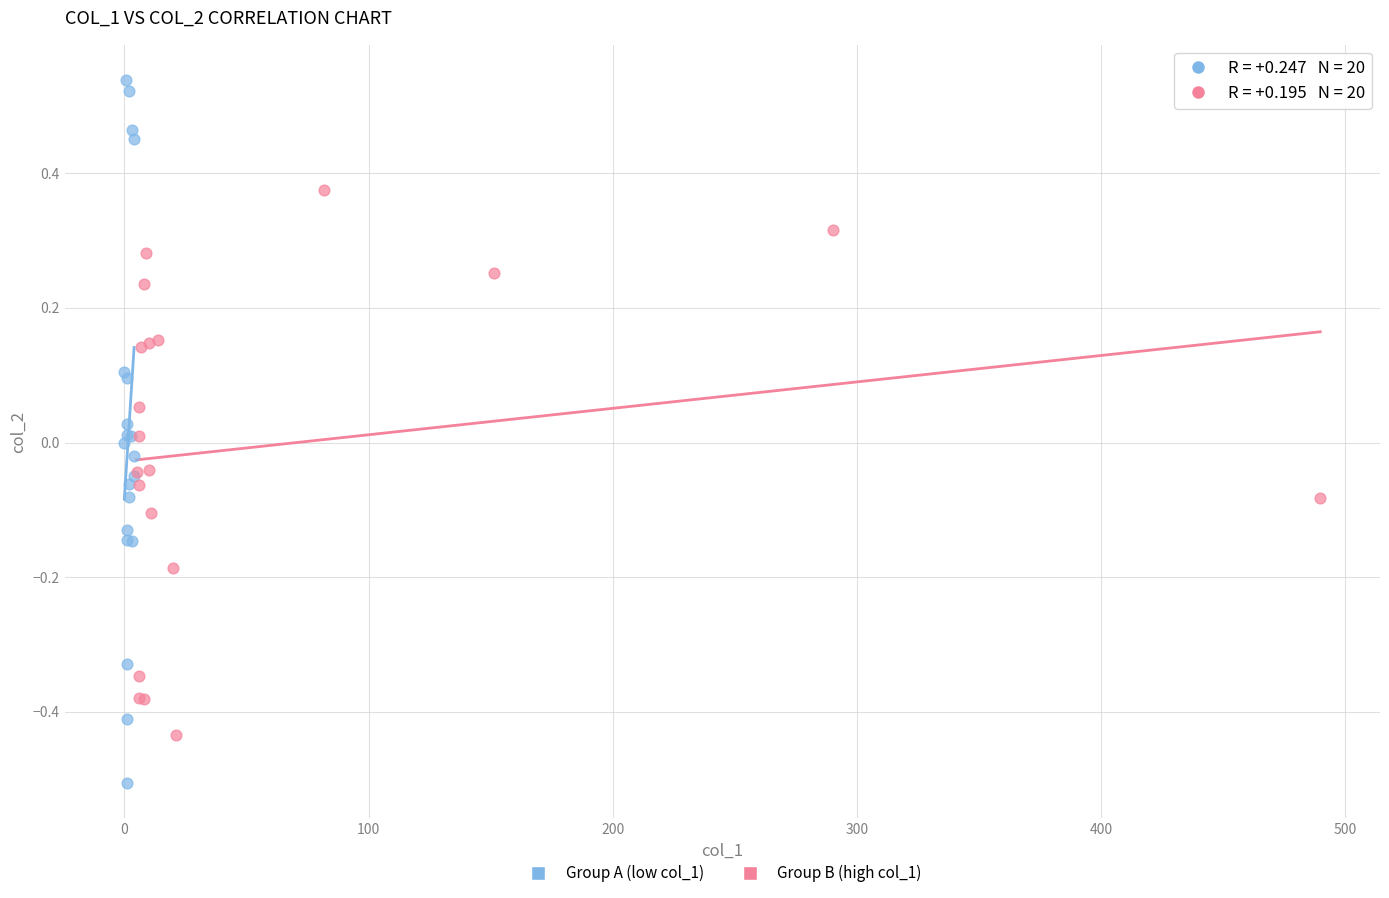

Which series reaches the minimum Y coordinate?

Group A (low col_1)